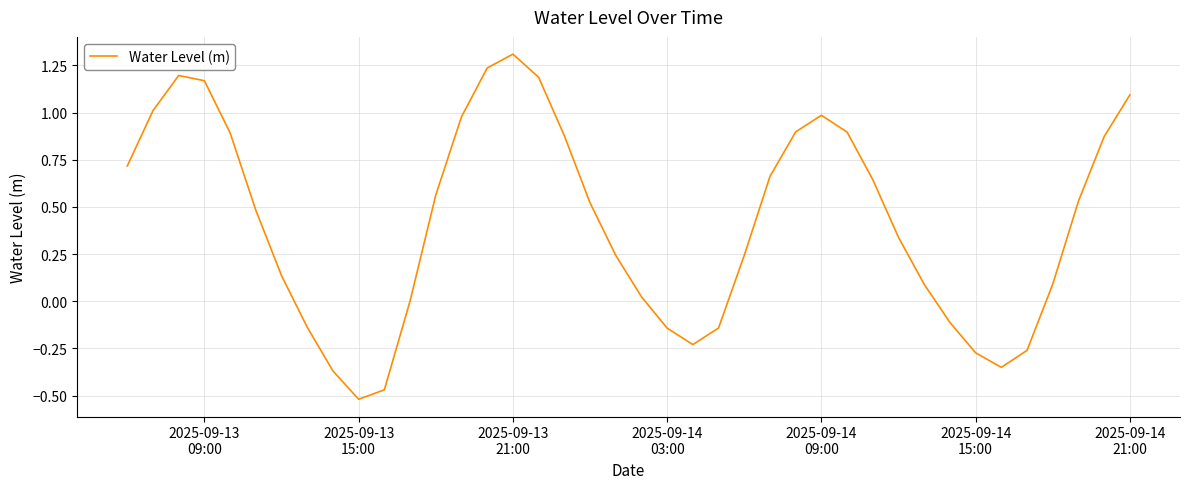

What is the greatest value displayed?

1.3